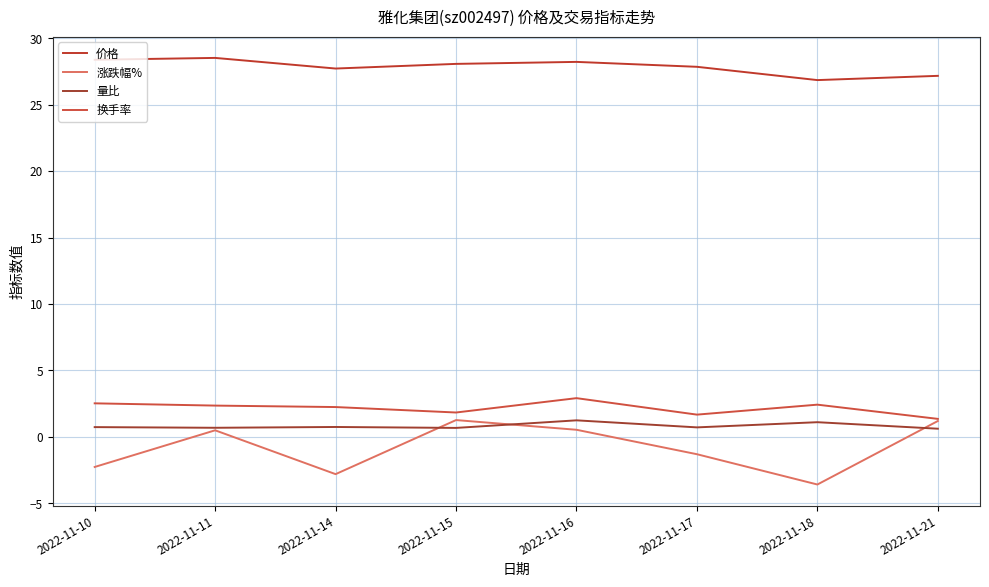

What are all the series names shown in the legend?

价格, 涨跌幅%, 量比, 换手率